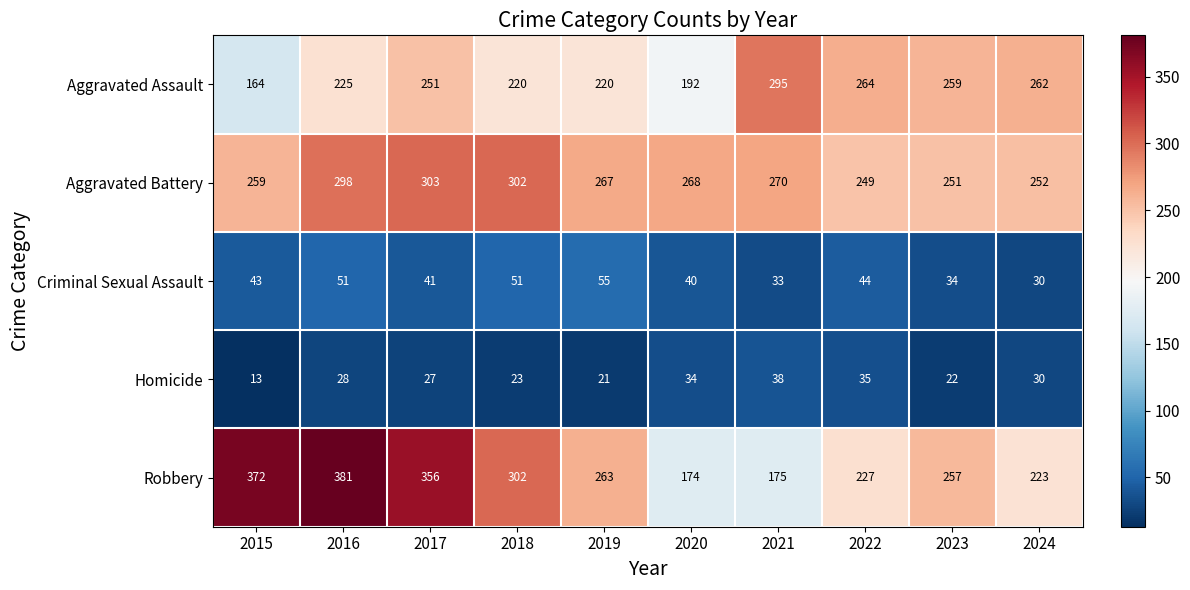

Rank the categories by Aggravated Battery value from lowest to highest.

2022, 2023, 2024, 2015, 2019, 2020, 2021, 2016, 2018, 2017